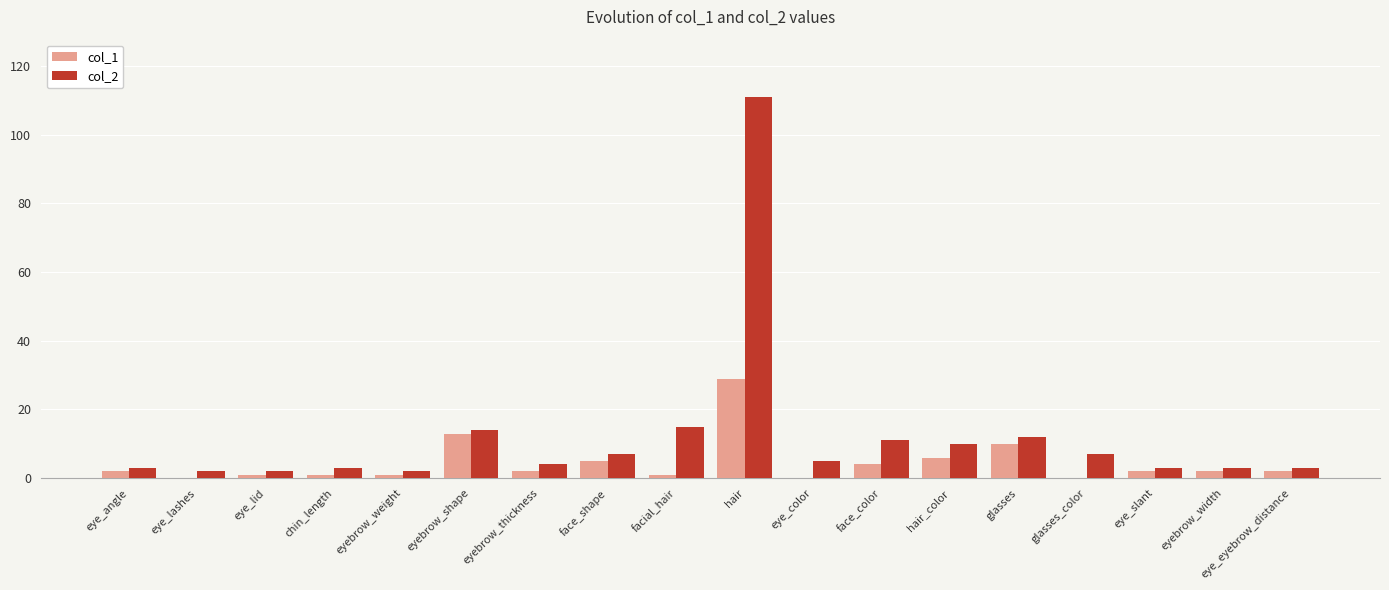

What is the difference between the col_1 values at eyebrow_thickness and eye_color?

2